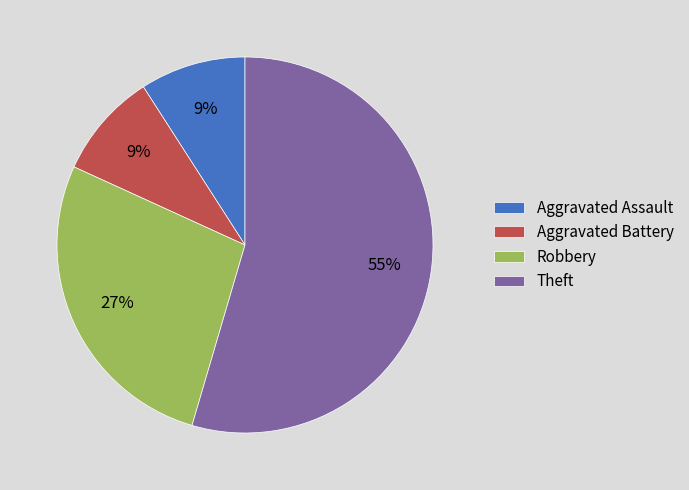

The Theft slice represents 55% of the pie. True or false?

True